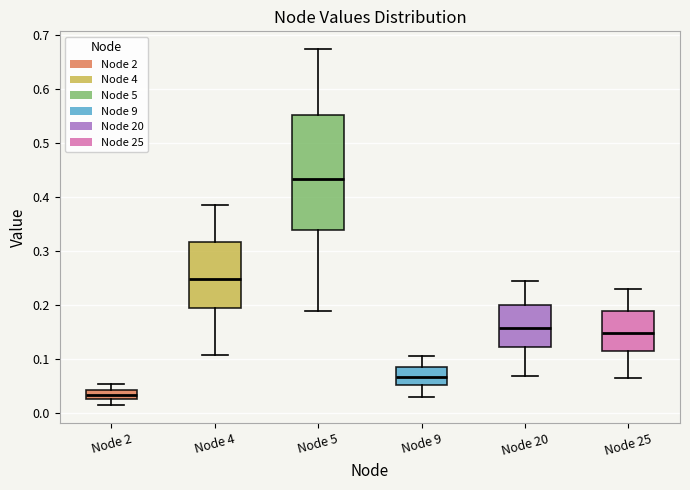

Reading left to right, read every box against the y-axis: the position of its median line, the range the box covers, and the ends of its whiskers. The values are not printed on the chart, so give them approximately, as read against the axis.

Node 2: median 0.03 (inside the box), box 0.03 to 0.04, whiskers 0.01 to 0.05
Node 4: median 0.25, box 0.19 to 0.32, whiskers 0.11 to 0.39
Node 5: median 0.43, box 0.34 to 0.55, whiskers 0.19 to 0.67
Node 9: median 0.07, box 0.05 to 0.09, whiskers 0.03 to 0.10
Node 20: median 0.16, box 0.12 to 0.20, whiskers 0.07 to 0.24
Node 25: median 0.15, box 0.12 to 0.19, whiskers 0.06 to 0.23